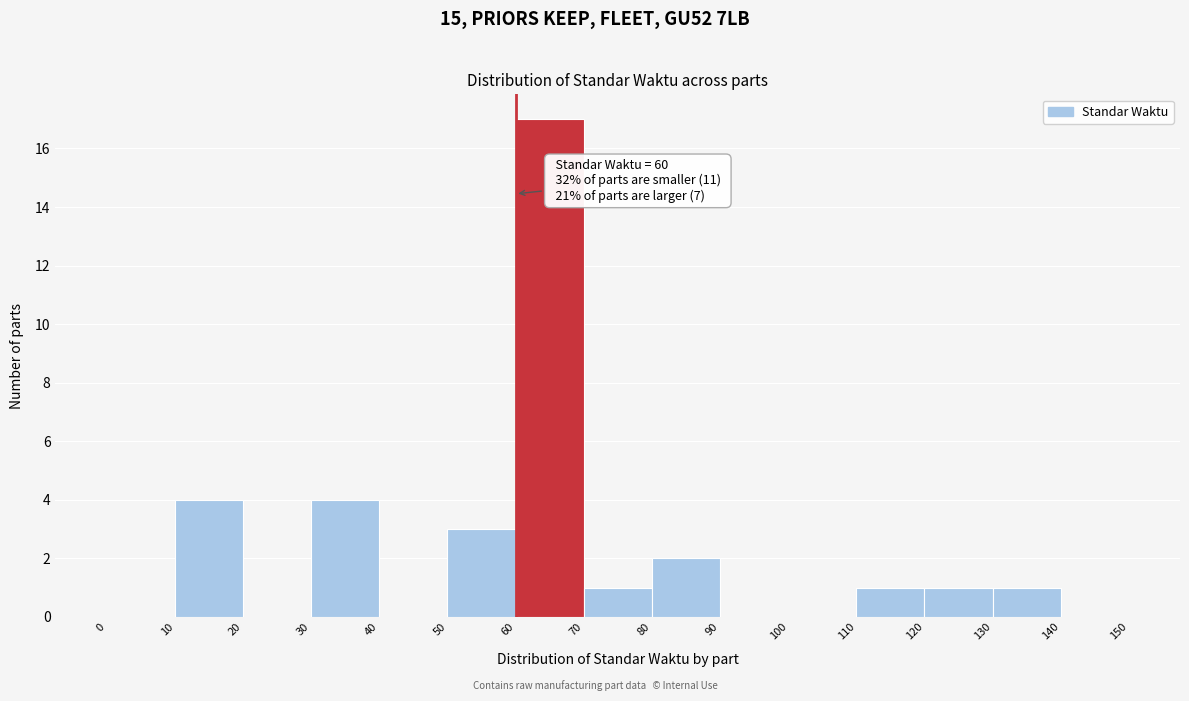

Over which range of the x-axis is the bar tallest?

60 to 70